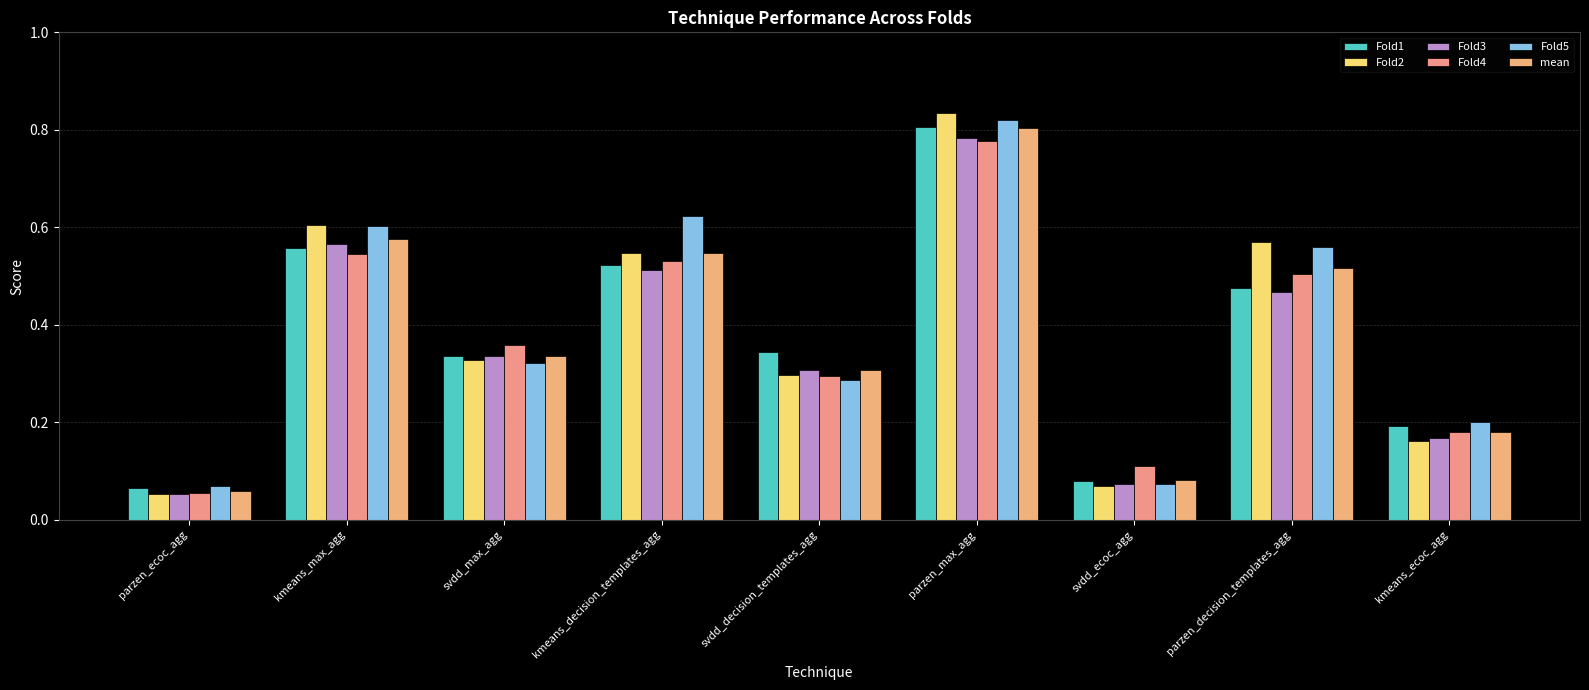

Are the bars horizontal?

No